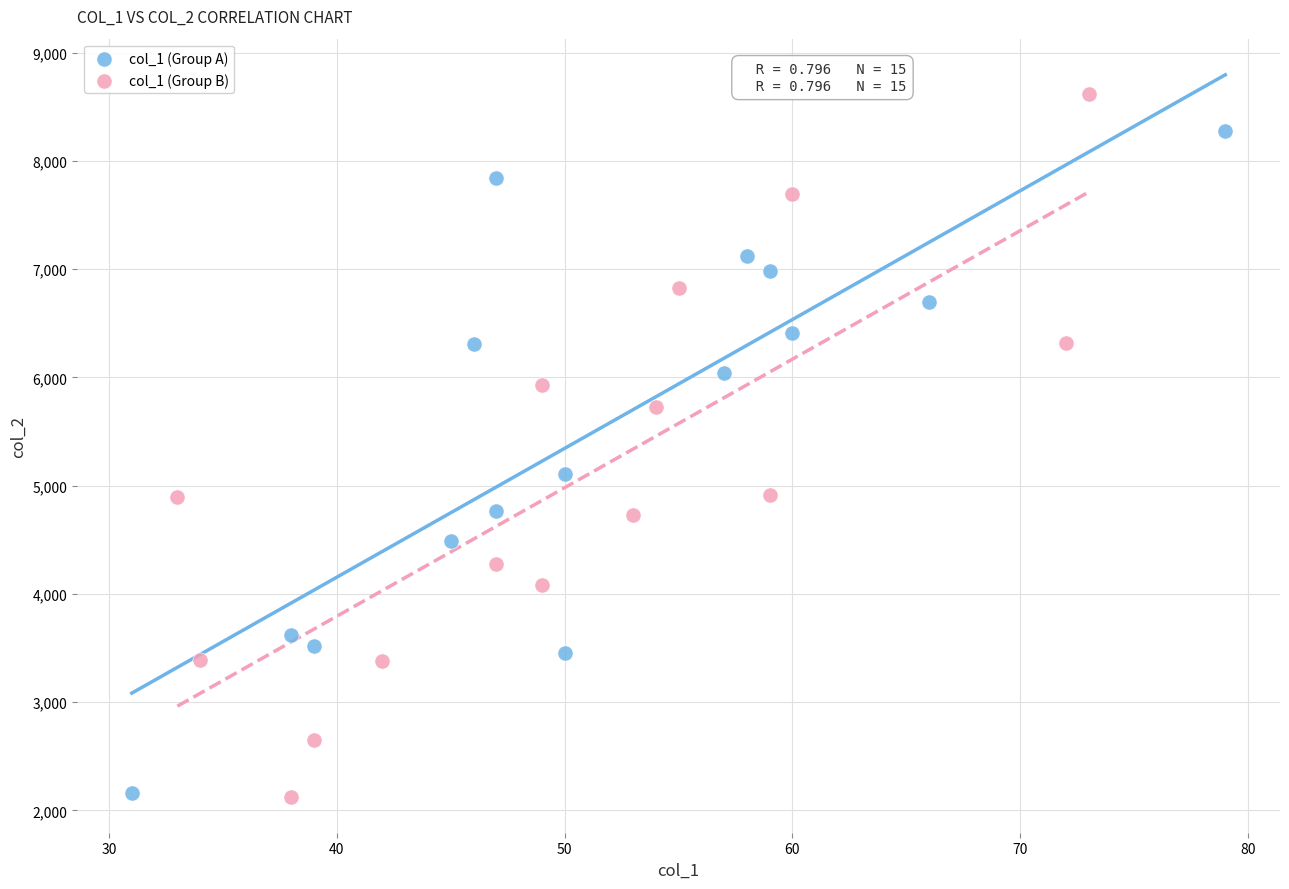

Which series reaches the maximum Y coordinate?

col_1 (Group B)